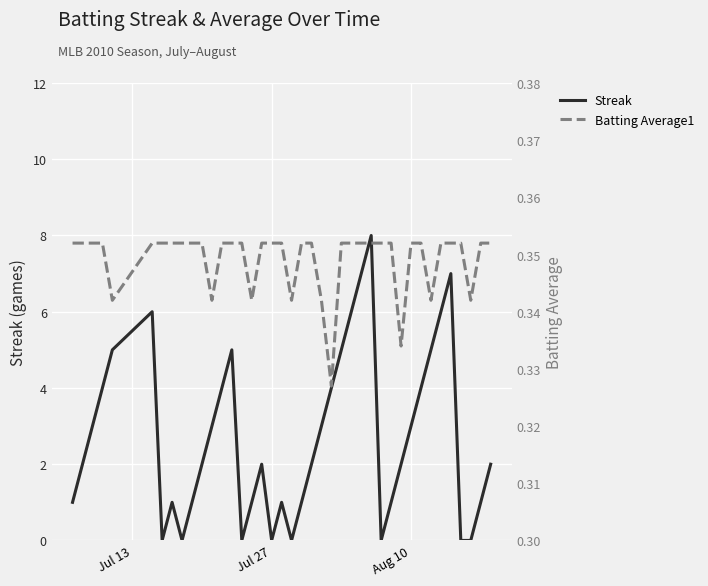

What is the average value of the Streak series?

2.7